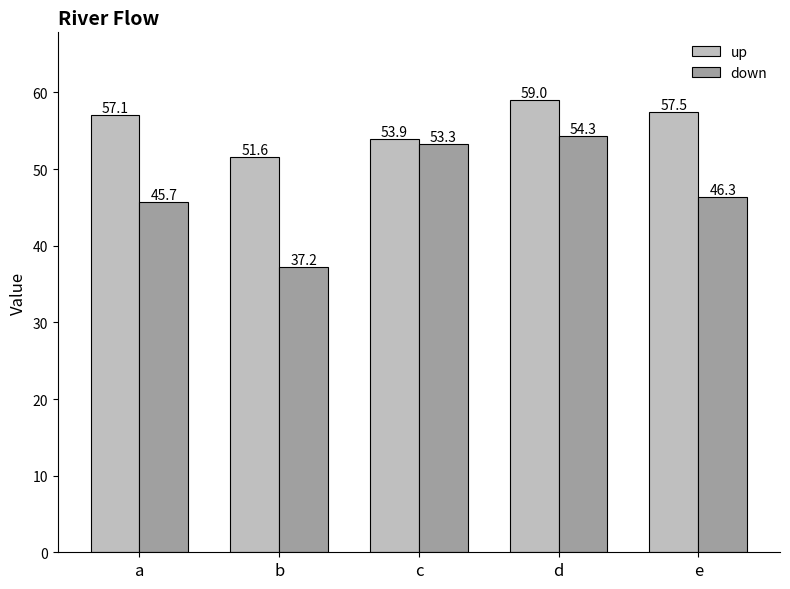

Which series has the largest total across all categories?

up